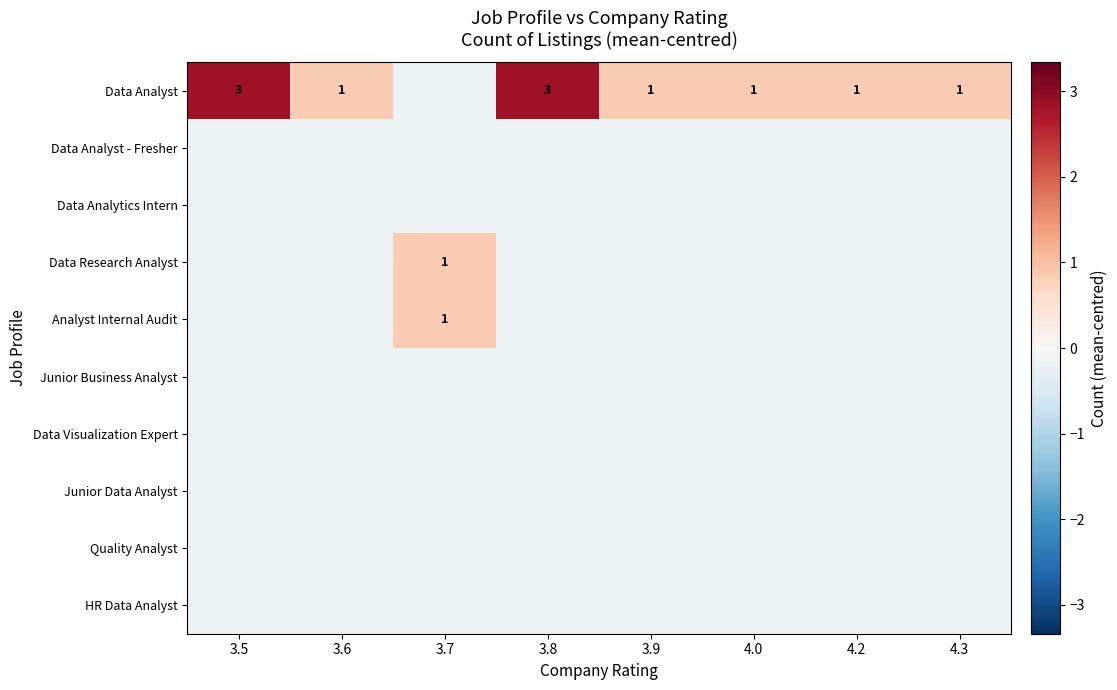

Is it true that Data Research Analyst equals -0.1 at 4.3?

False